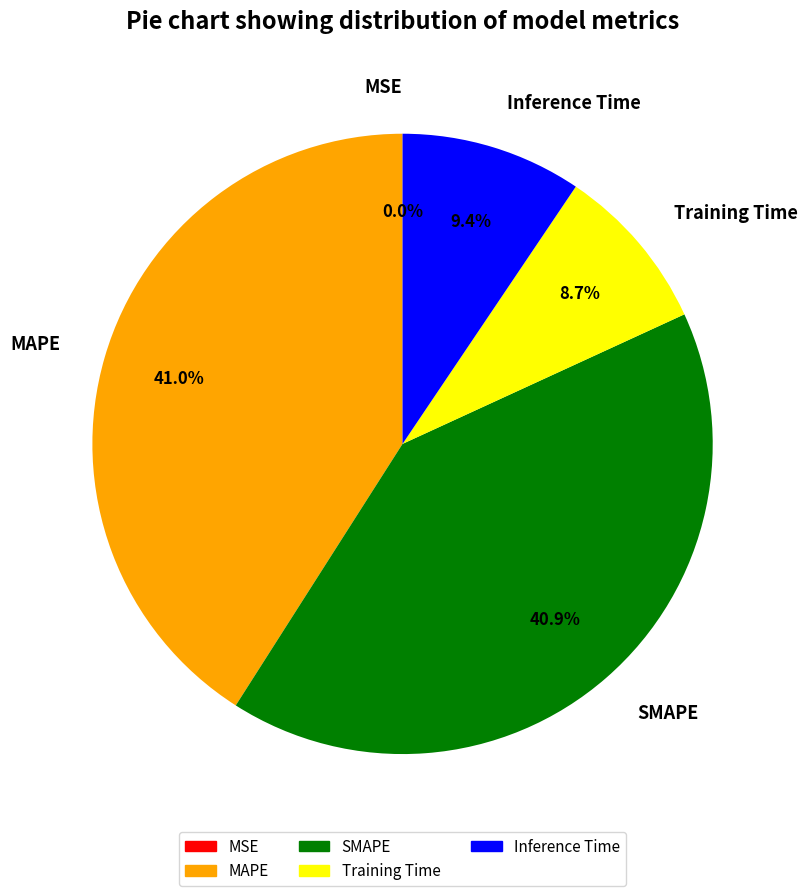

Does any single category account for the majority?

No